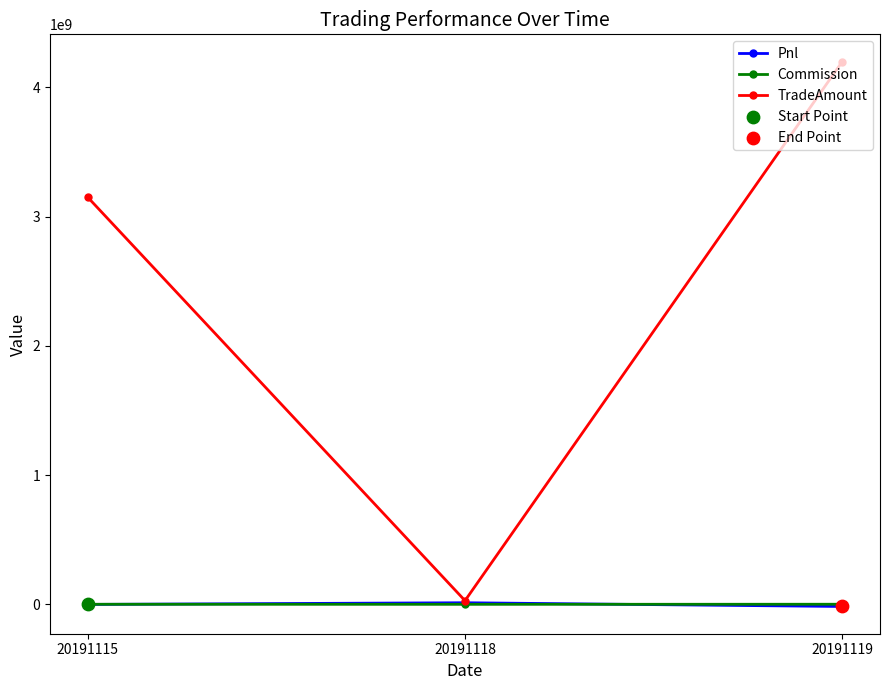

At which category is the sum across all series the highest?

20191119